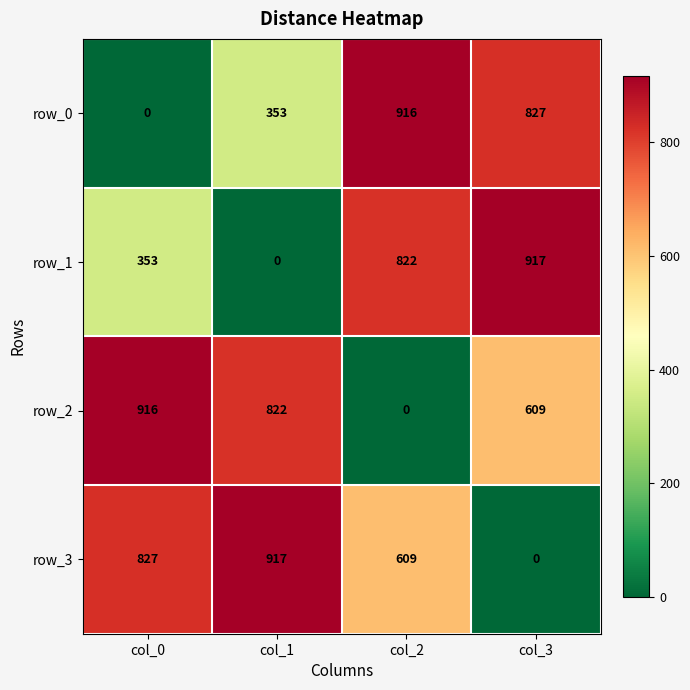

What is the total value across all series at col_2?

2347